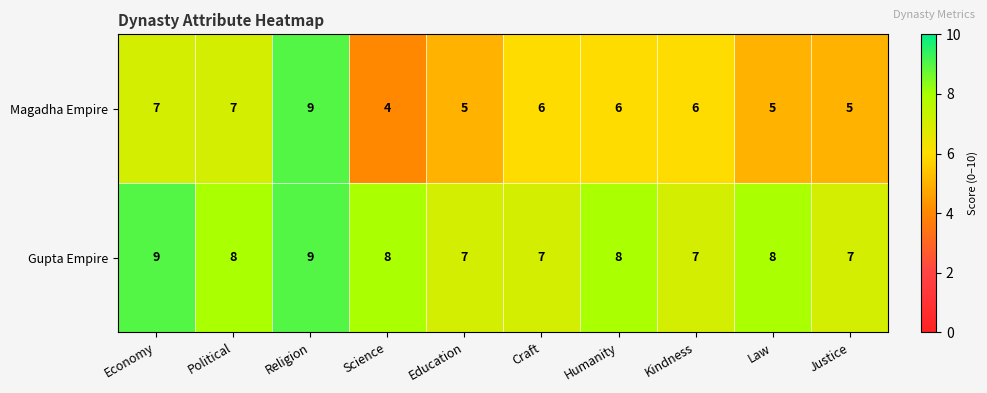

Which category has the lowest value across all series?

Science